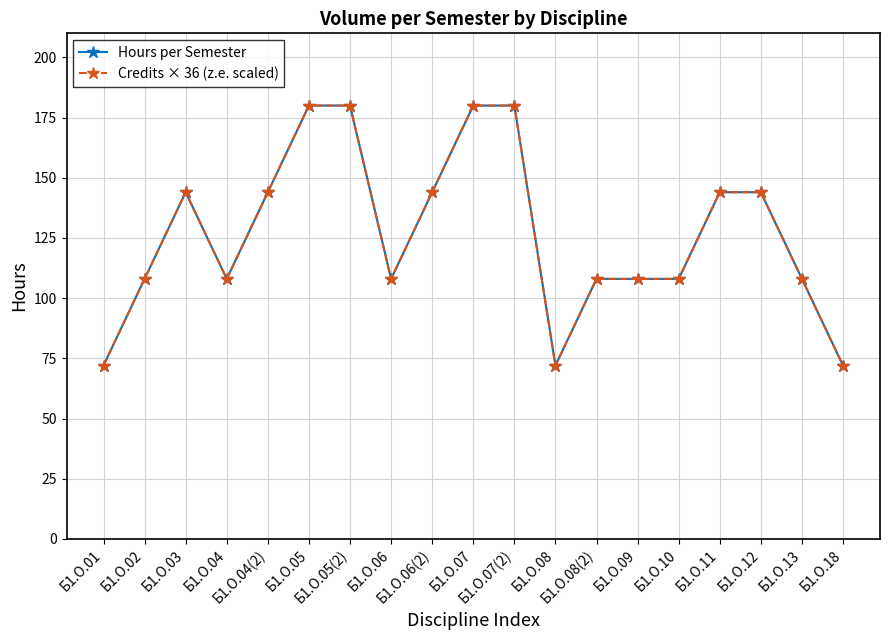

How many interior local valleys does the Hours per Semester series have?

3